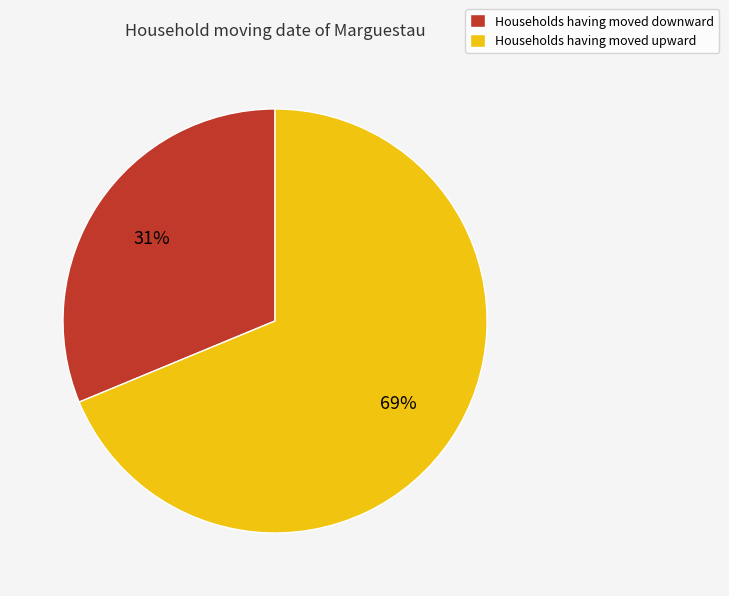

Do Households having moved upward and Households having moved downward together represent more than half of the pie?

Yes